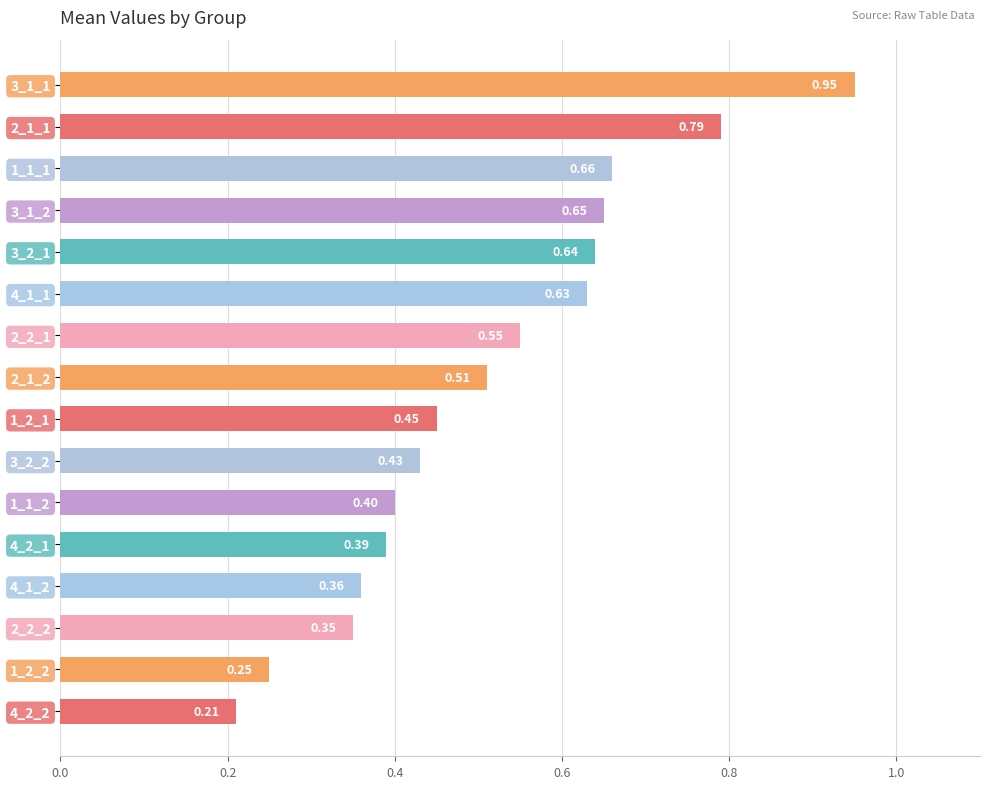

Count the number of data series in this chart.

1